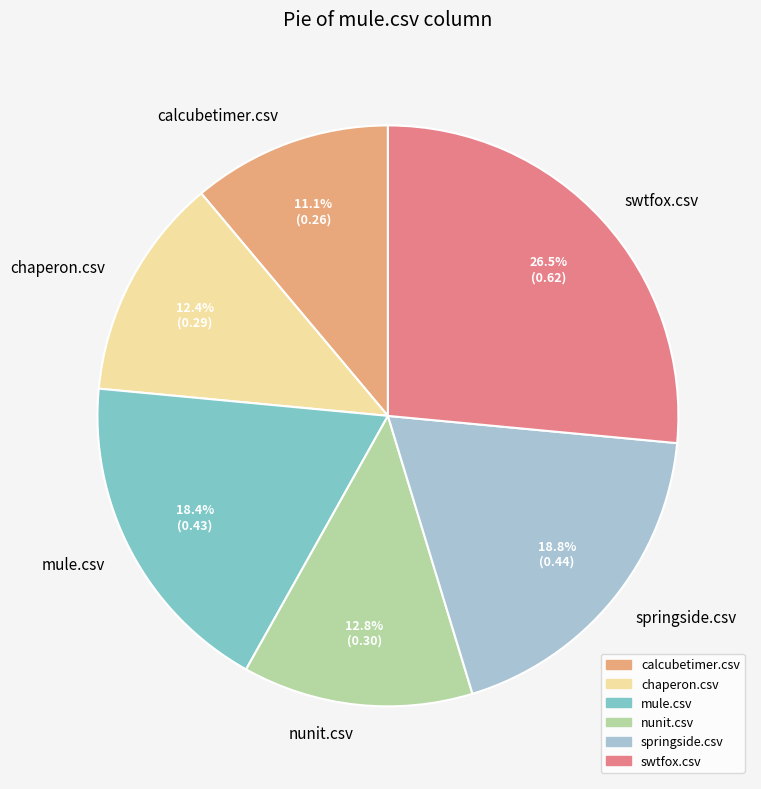

Is there any slice that represents more than half of the pie?

No